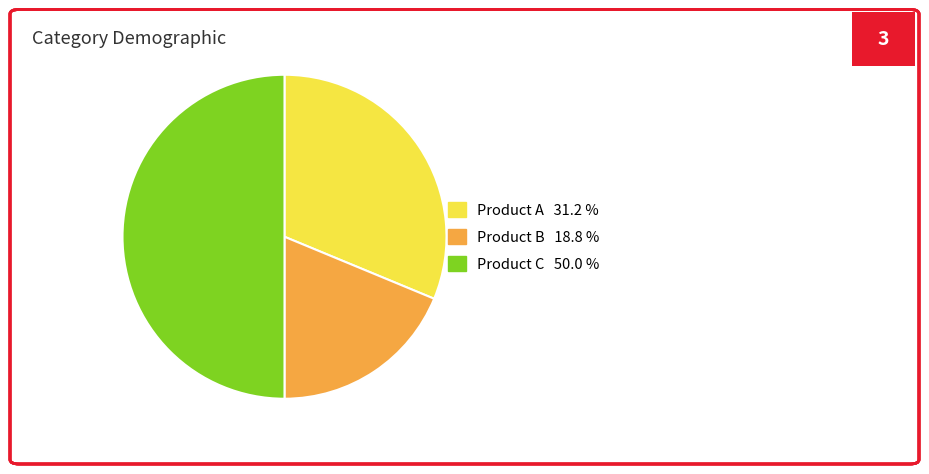

Do Product C and Product B together represent more than half of the pie?

Yes